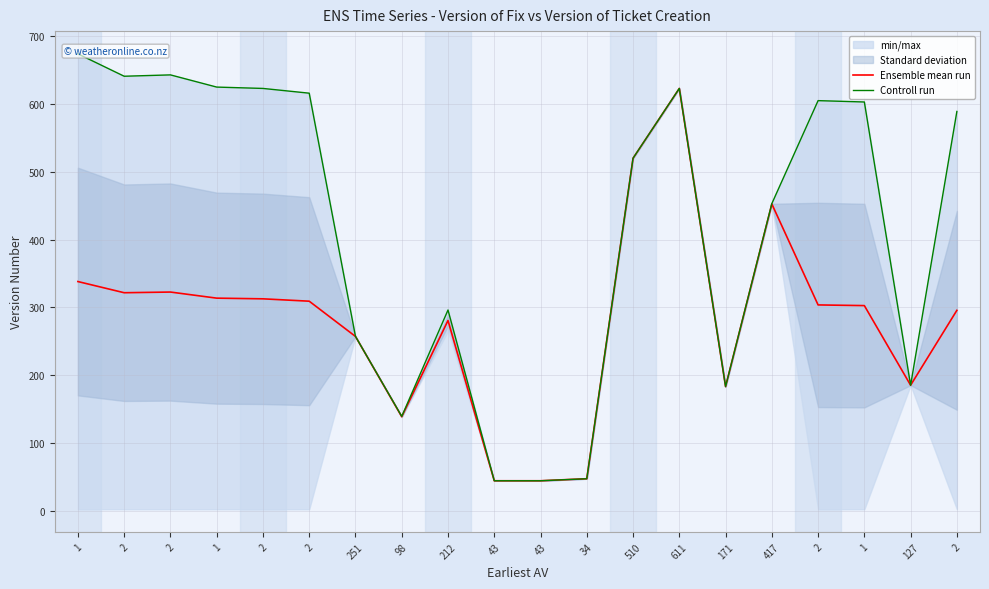

What is the approximate value of Controll run at 2?

623.0